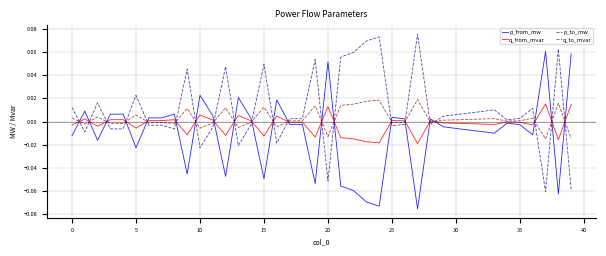

List the series in order of their overall mean, highest first.

p_to_mw, q_to_mvar, q_from_mvar, p_from_mw